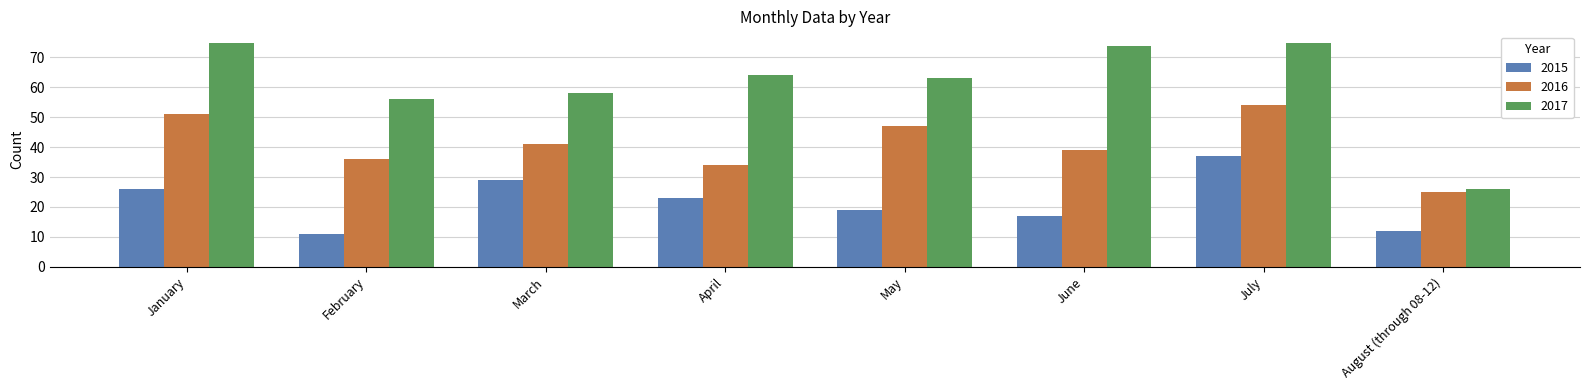

What is the greatest value displayed?

75